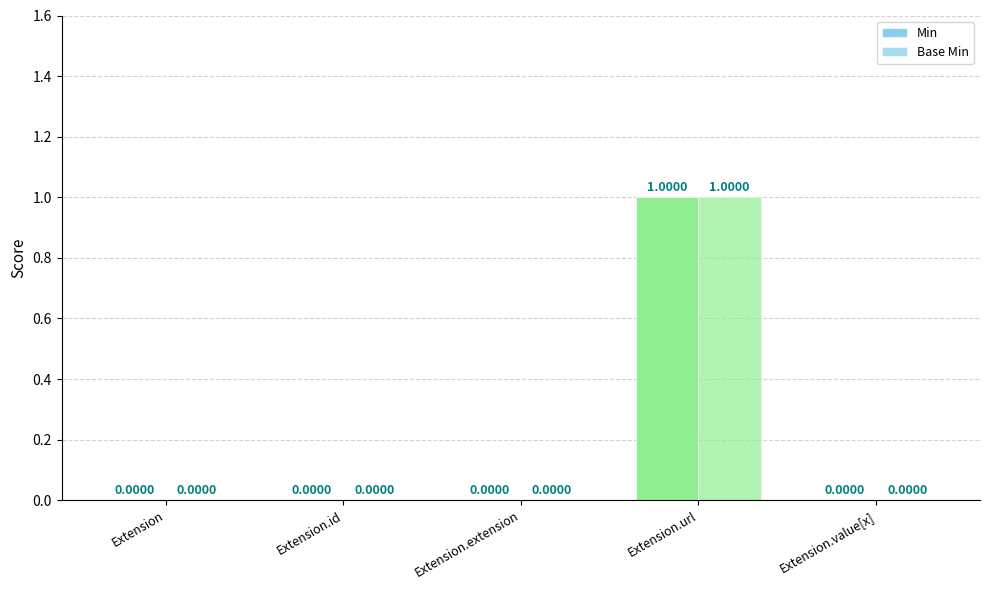

What position from the left is Extension?

1